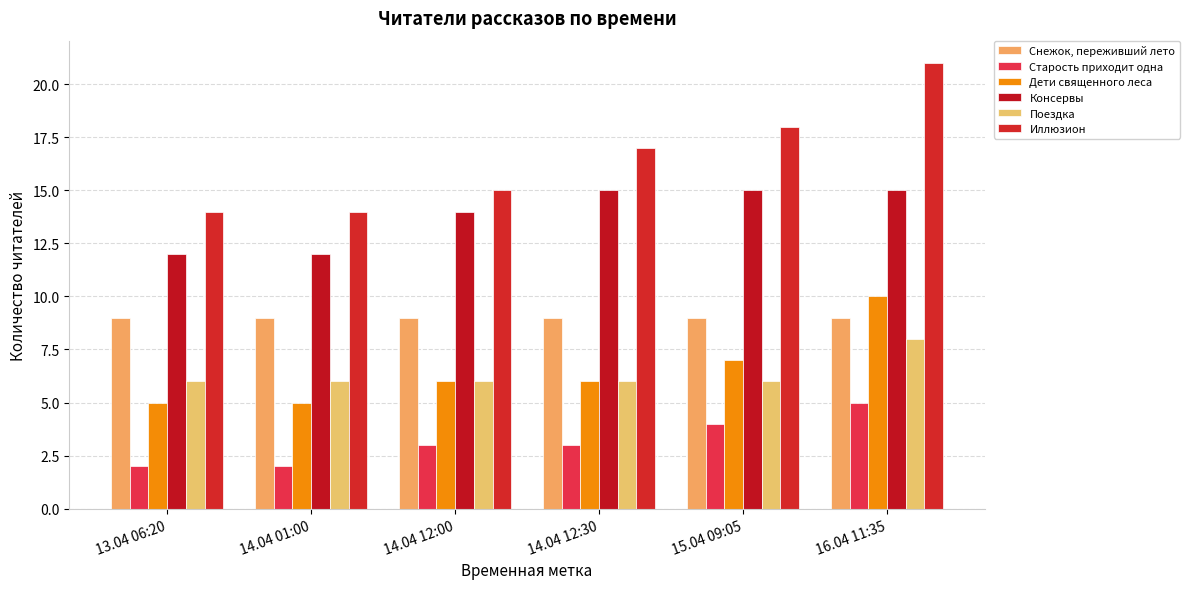

What is the greatest value displayed?

21